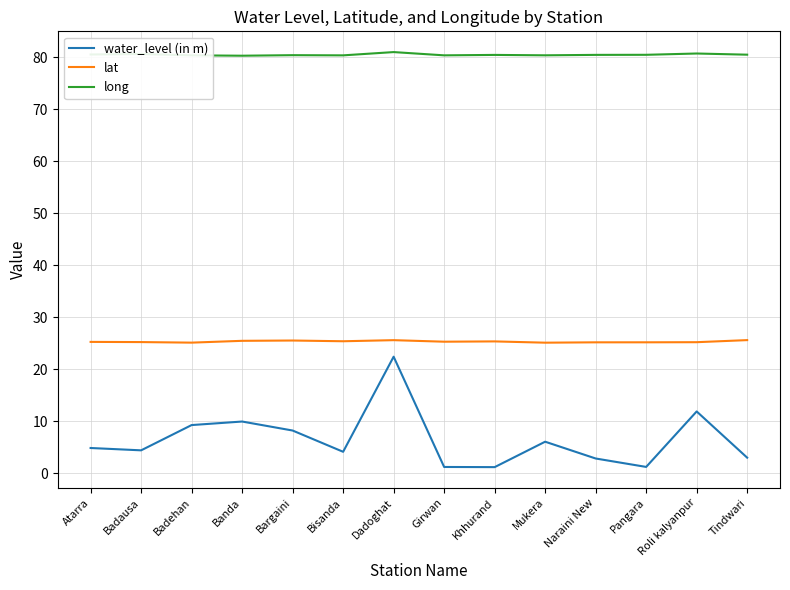

Rank the series at Bargaini from highest to lowest value.

long, lat, water_level (in m)